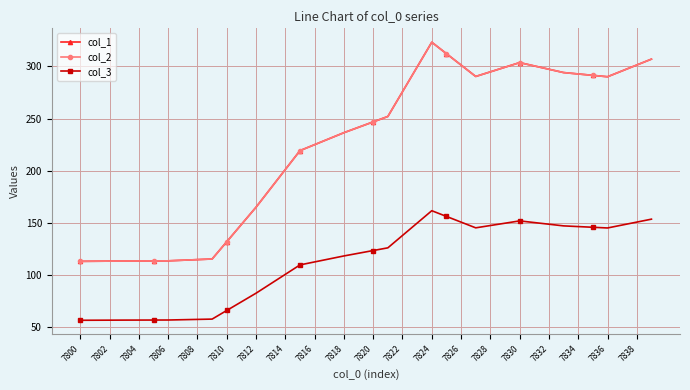

List the labels in order of col_3 value, largest first.

24, 25, 39, 30, 38, 26, 31, 23, 29, 32, 37, 28, 33, 34, 35, 27, 36, 22, 21, 20, 7838, 7836, 7834, 7832, 7830, 7828, 7826, 7824, 7822, 7820, 7818, 7816, 7814, 7812, 7810, 7808, 7806, 7804, 7802, 7800